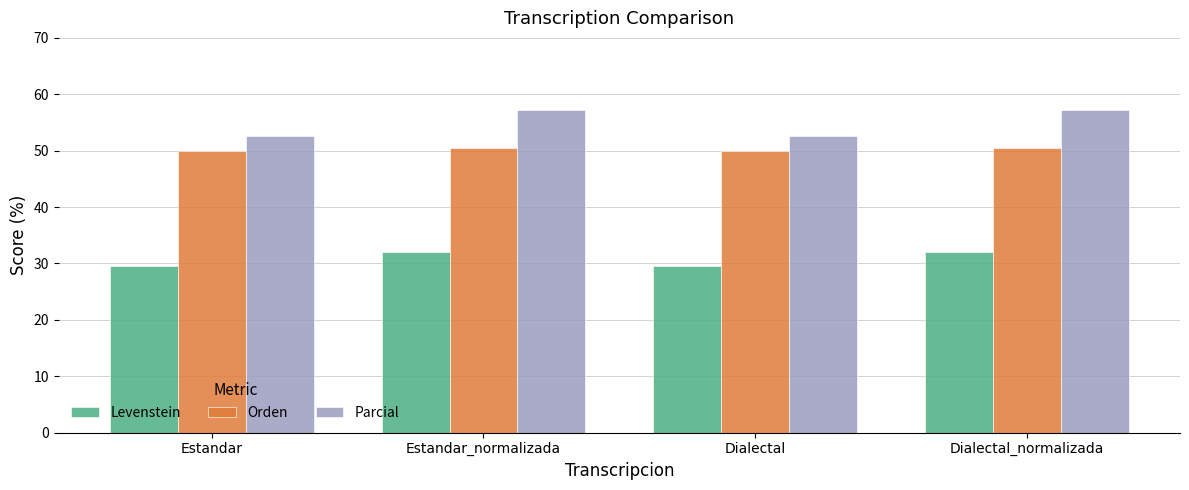

The value of Orden at Estandar_normalizada is 34.1. True or false?

False